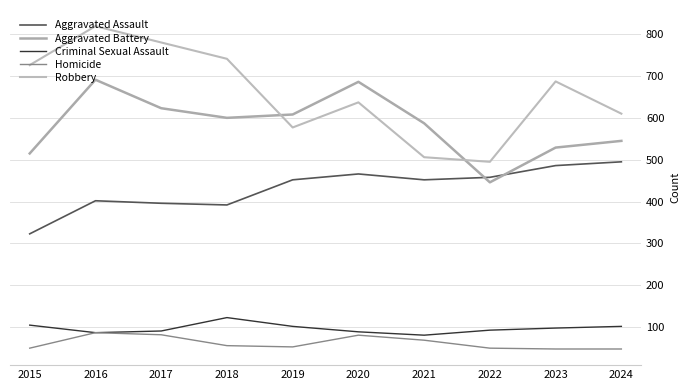

How many distinct data groups are displayed?

5